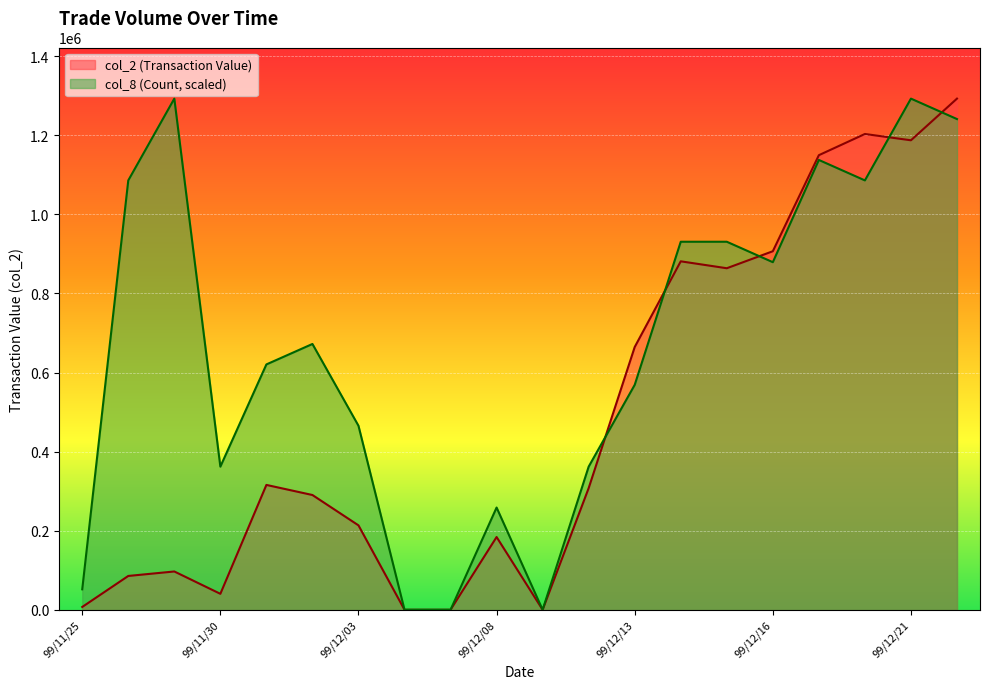

What is the value of the col_2 point at the 19th from the left?

1187400.0